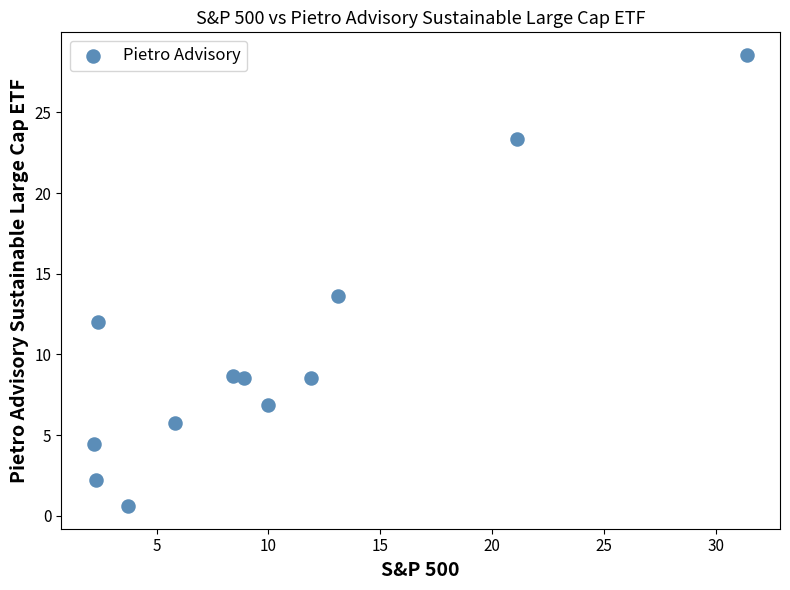

What is the average X value?

10.1